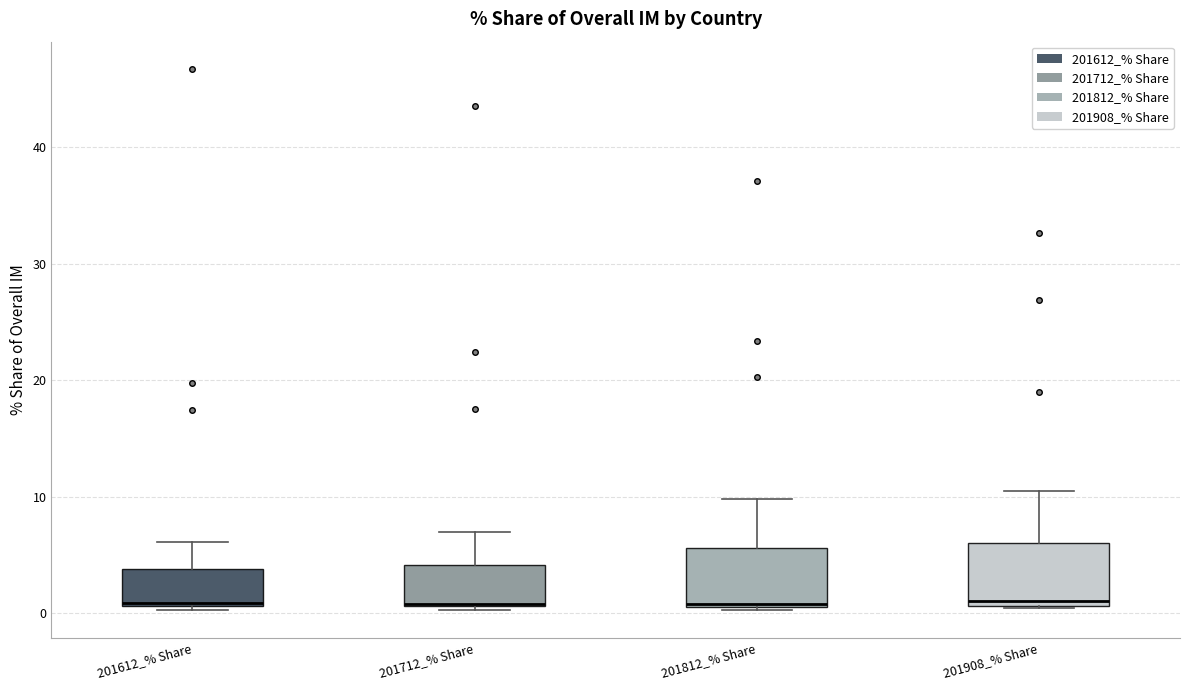

Reading left to right, read every box against the y-axis: the position of its median line, the range the box covers, and the ends of its whiskers. The values are not printed on the chart, so give them approximately, as read against the axis.

201612_% Share: median 1, box 1 to 4, whiskers 0 to 6
201712_% Share: median 1, box 1 to 4, whiskers 0 to 7
201812_% Share: median 1, box 1 to 6, whiskers 0 to 10
201908_% Share: median 1 (just above the box's lower edge), box 1 to 6, whiskers 0 to 10